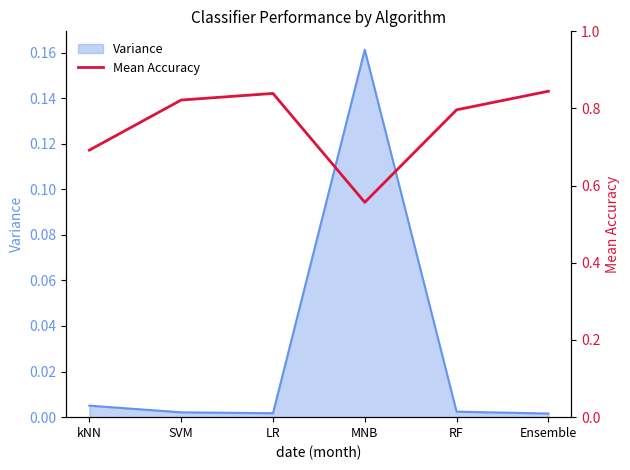

What is the average value?

0.8